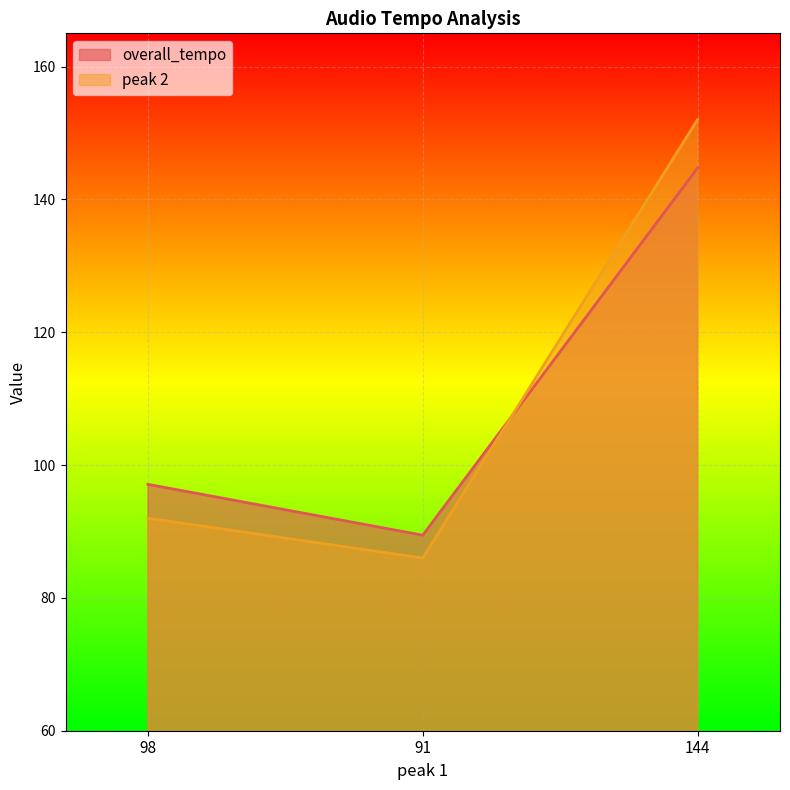

What is the total value across all series at 98?

189.1